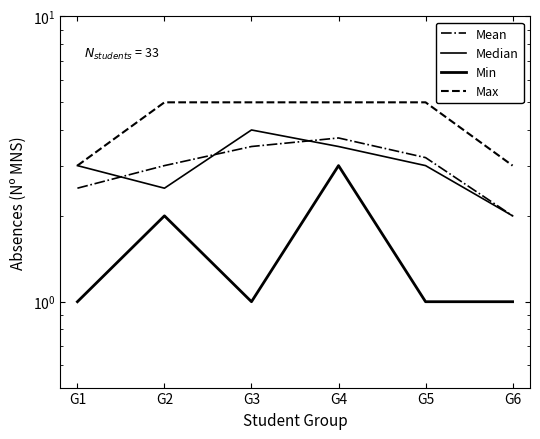

How many data points in Min are above 1?

2